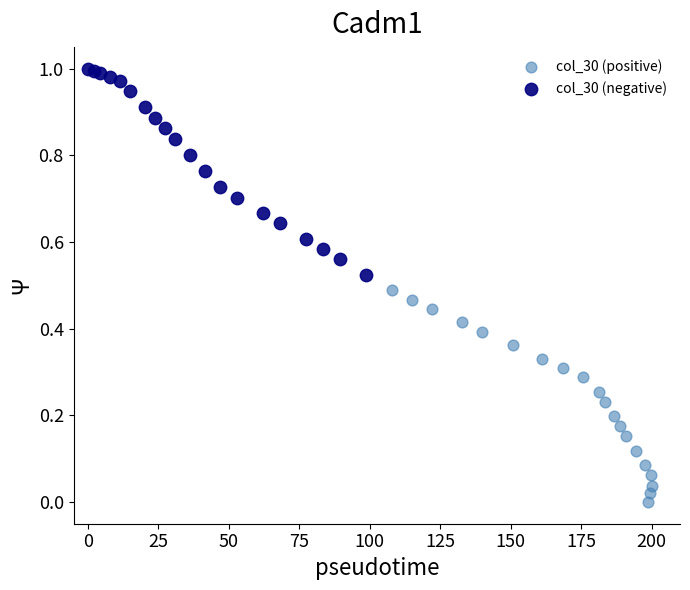

Which series has the largest Y range (max minus min)?

col_30 (positive)